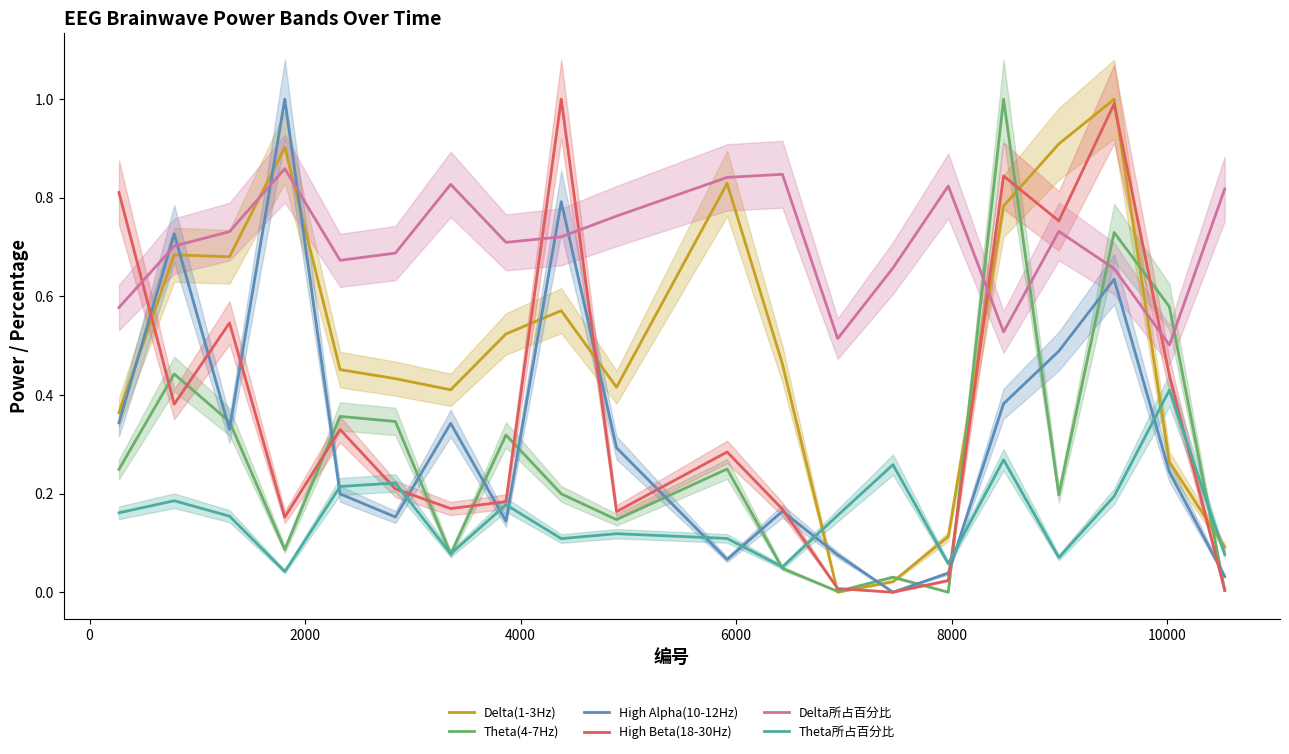

True or false: Theta(4-7Hz) and High Alpha(10-12Hz) intersect in this chart.

True